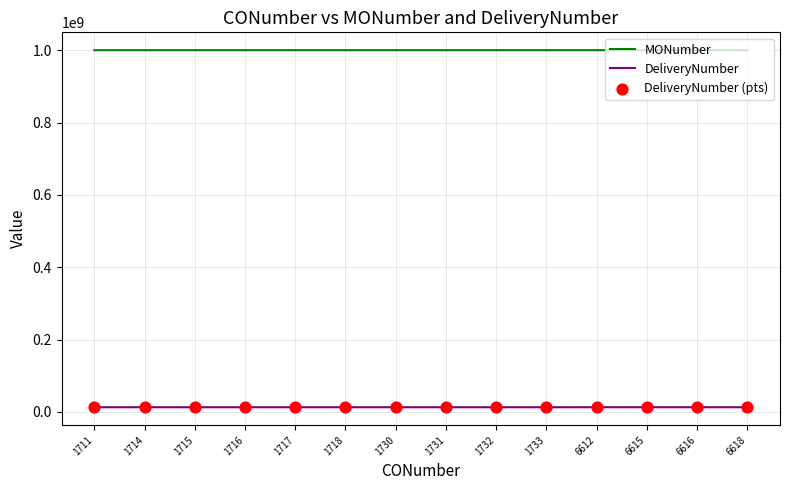

Is the value of MONumber at 1716 greater than the value of DeliveryNumber at 1716?

Yes